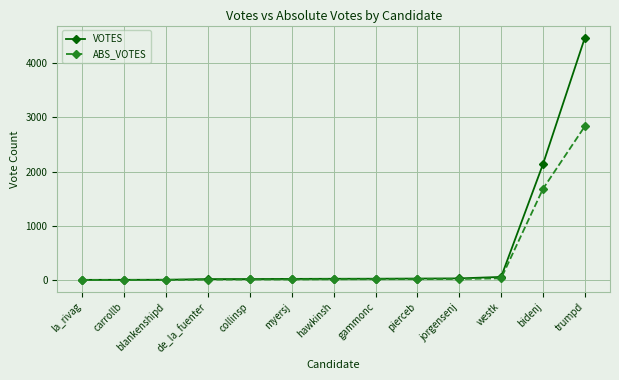

What are all the series names shown in the legend?

VOTES, ABS_VOTES